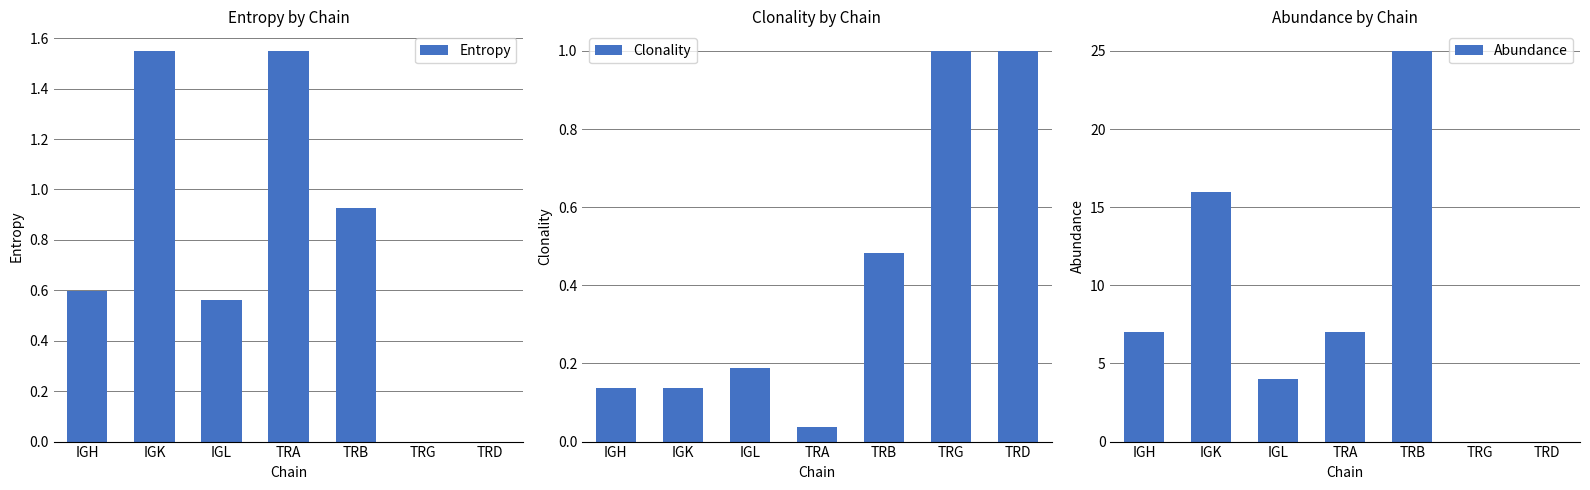

What are all the series names shown in the legend?

Entropy, Clonality, Abundance